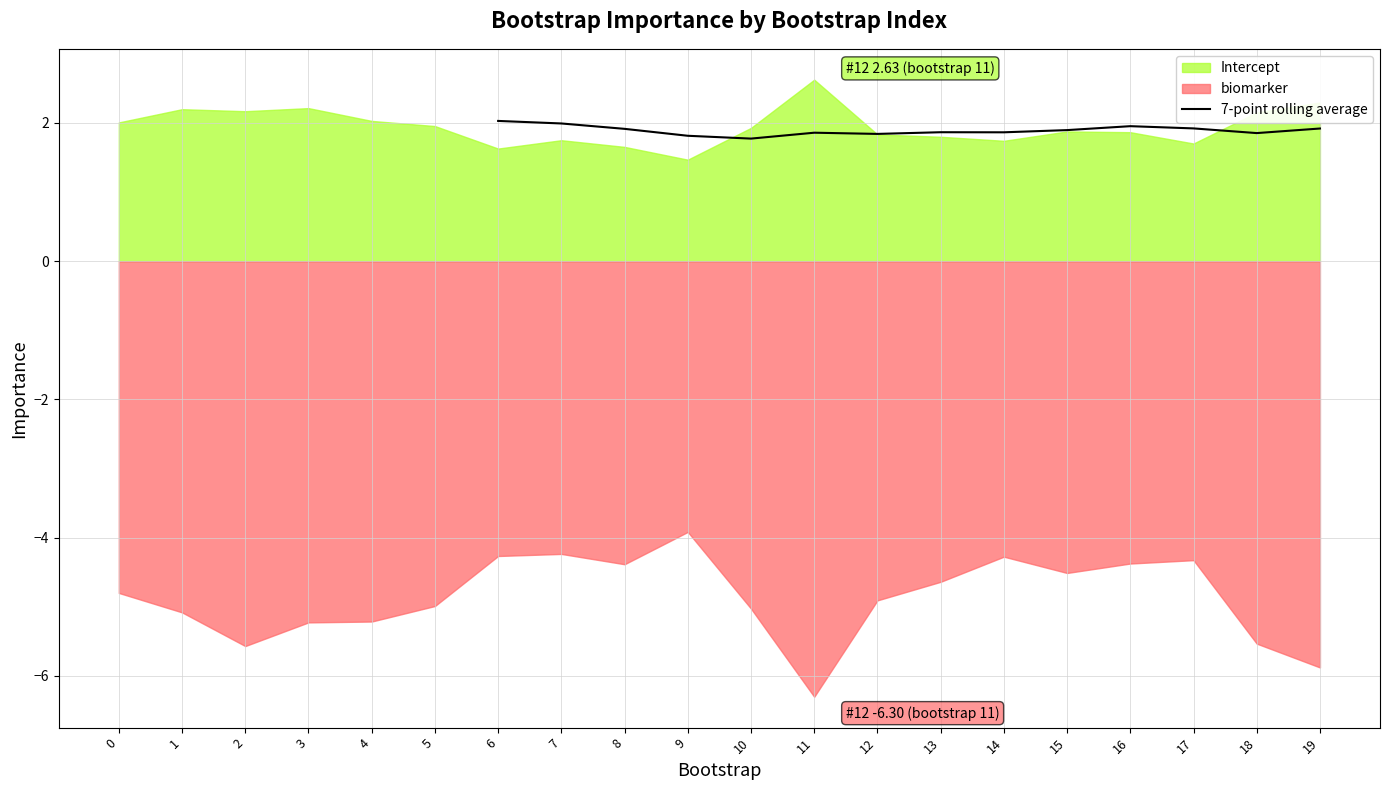

Reading right to left, transcribe all the data shown in this chart.

1.9	1.9	1.9	2.0	1.9	1.9	1.9	1.8	1.9	1.8	1.8	1.9	2.0	2.0